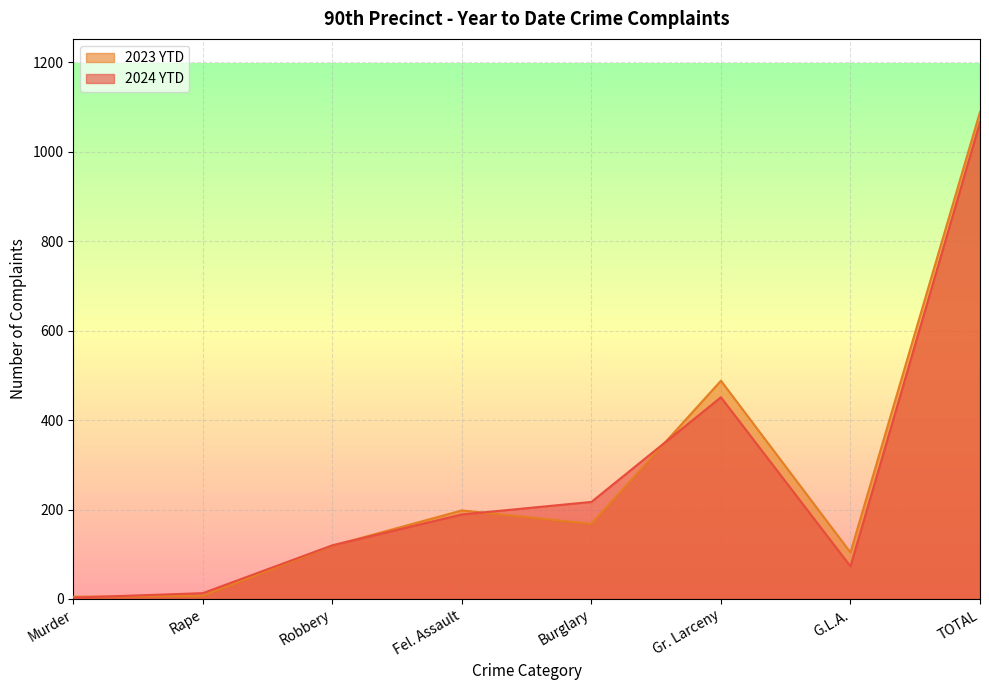

What is the average value of the 2024 YTD series?

266